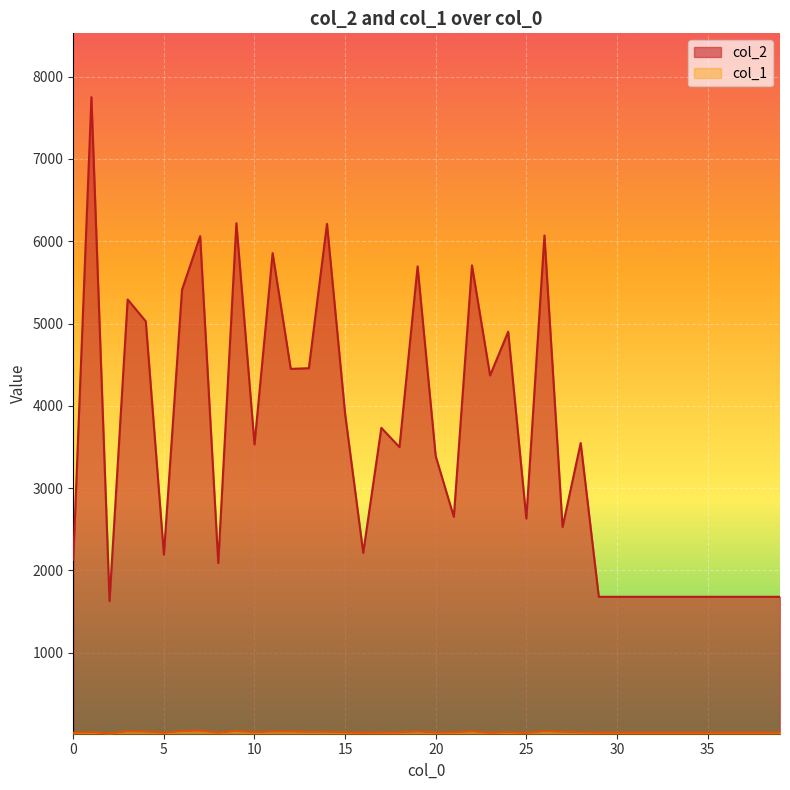

Which series has the largest range (max minus min)?

col_2